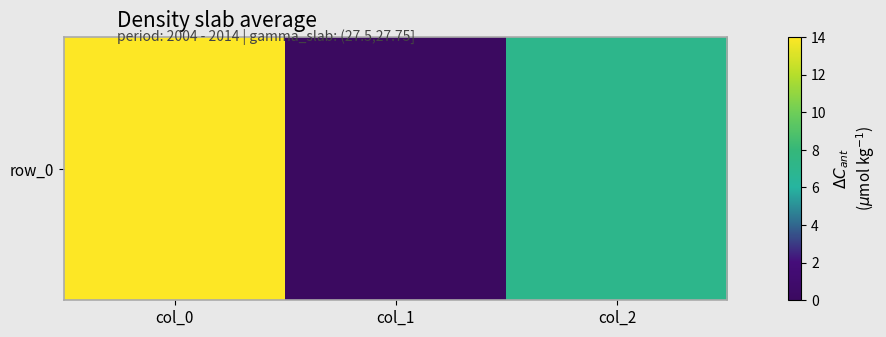

Rank the categories by value from lowest to highest.

col_1, col_2, col_0